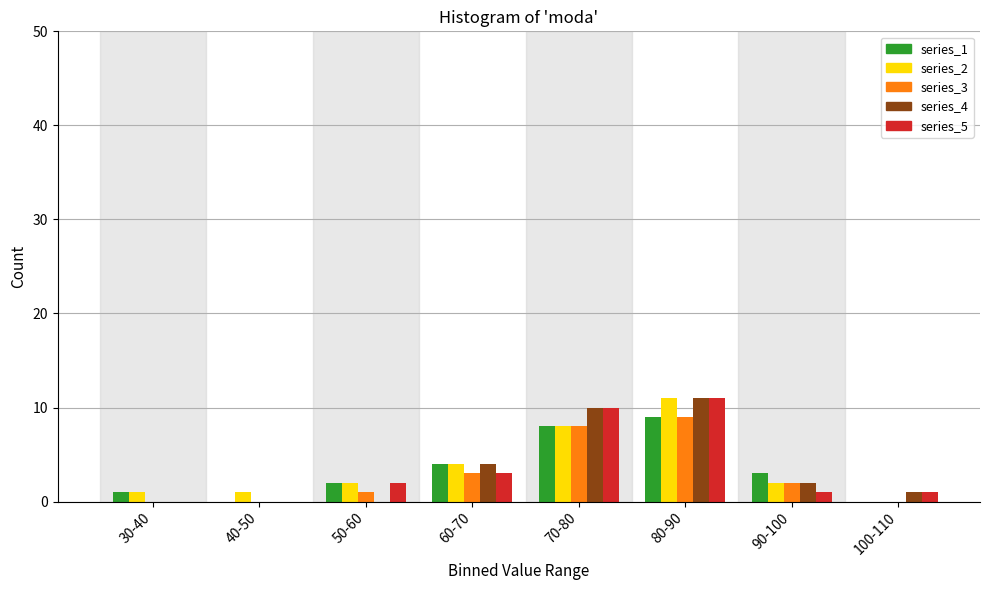

At which category does the chart reach its peak across all series?

80-90